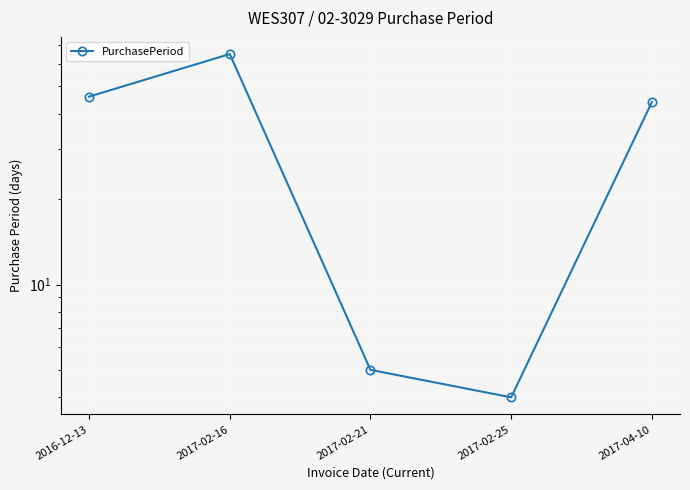

At which category does the data reach its first local peak?

2017-02-16